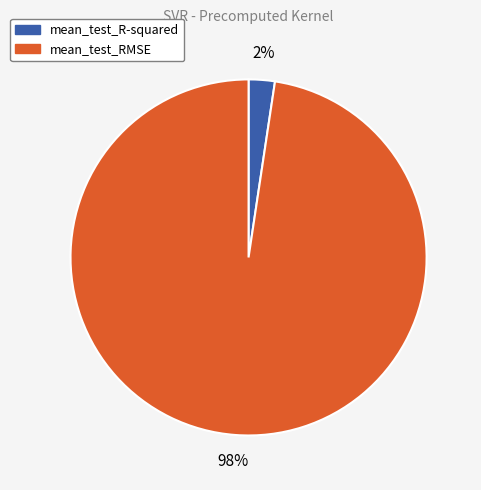

Which category has the biggest portion of the pie?

mean_test_RMSE